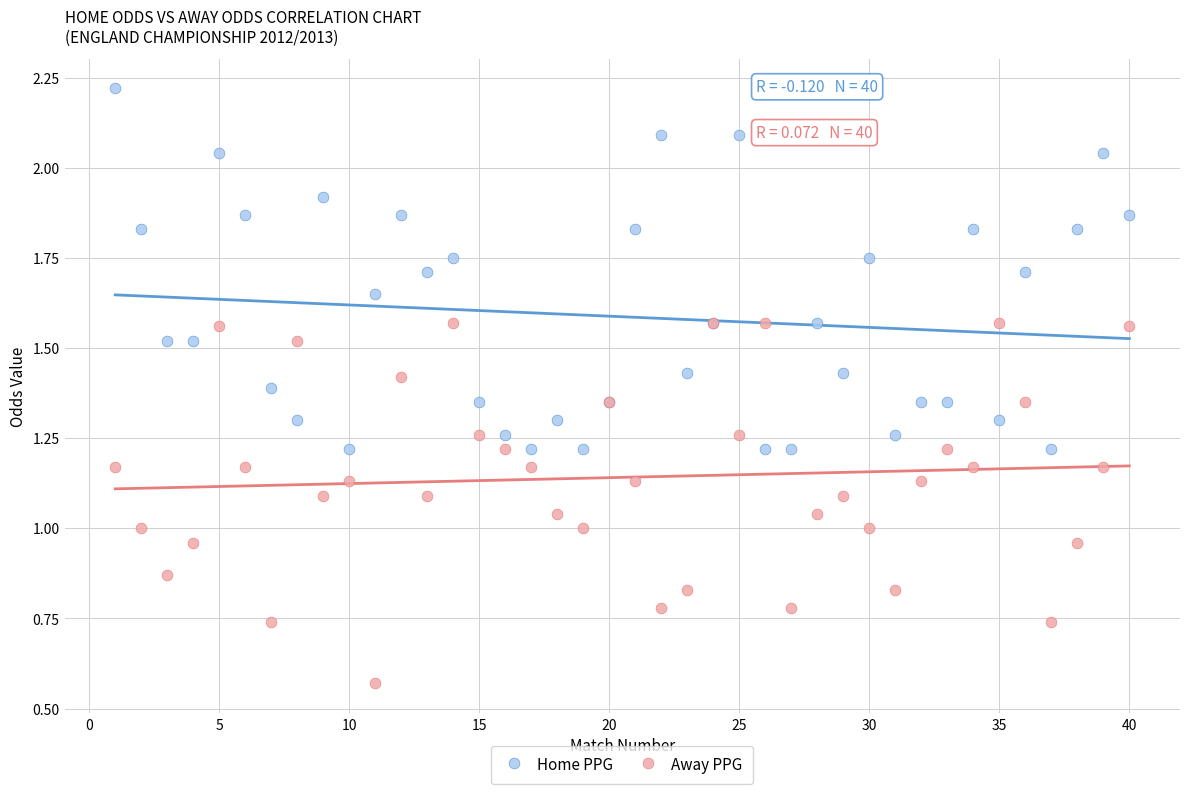

What is the X range (max minus min) for the scatter plot?

39.0